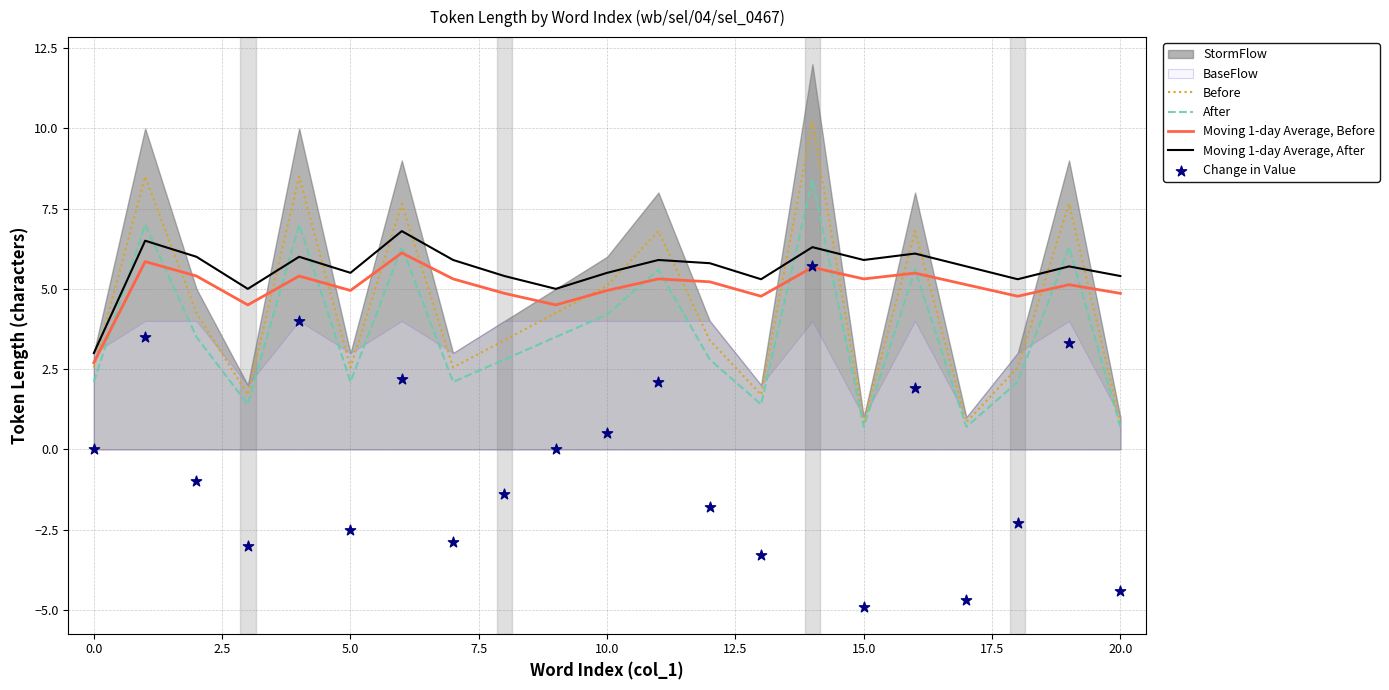

Which series has the widest spread of Y values?

Change in Value